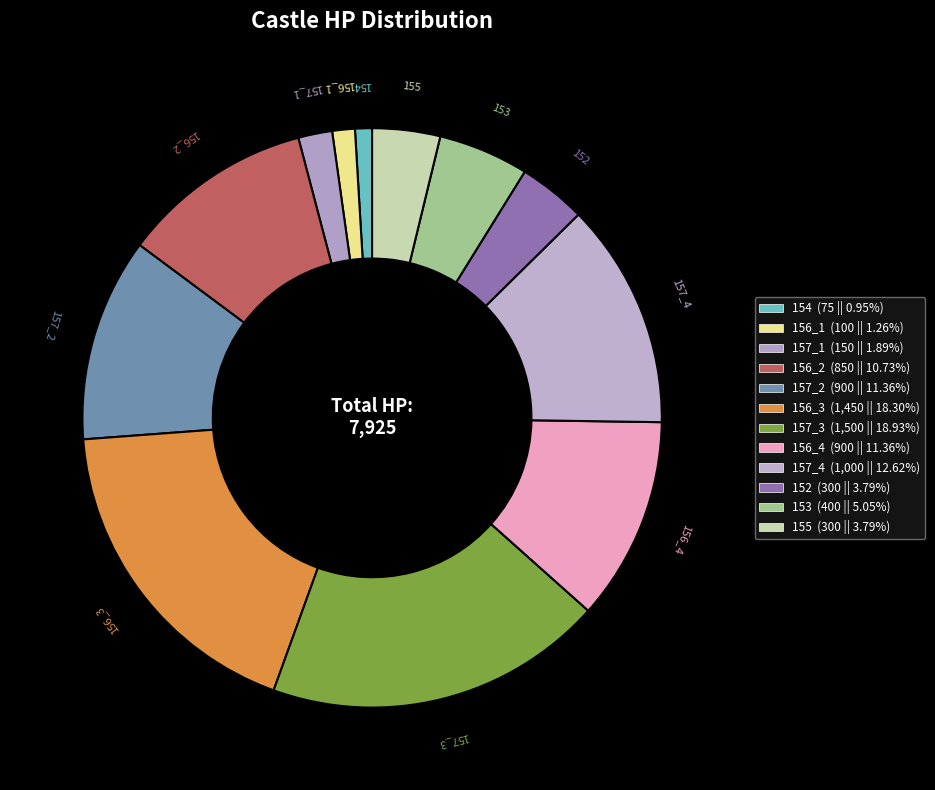

Combined, do 157_1 and 156_4 account for over 50%?

No